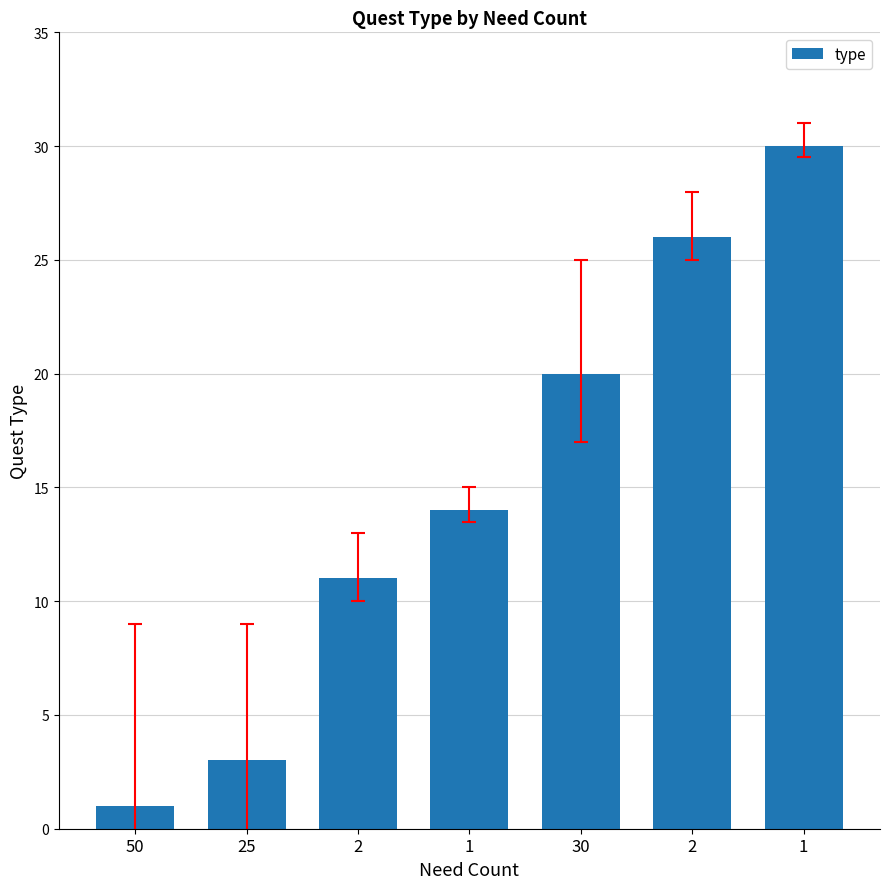

Does the chart contain any negative values?

No